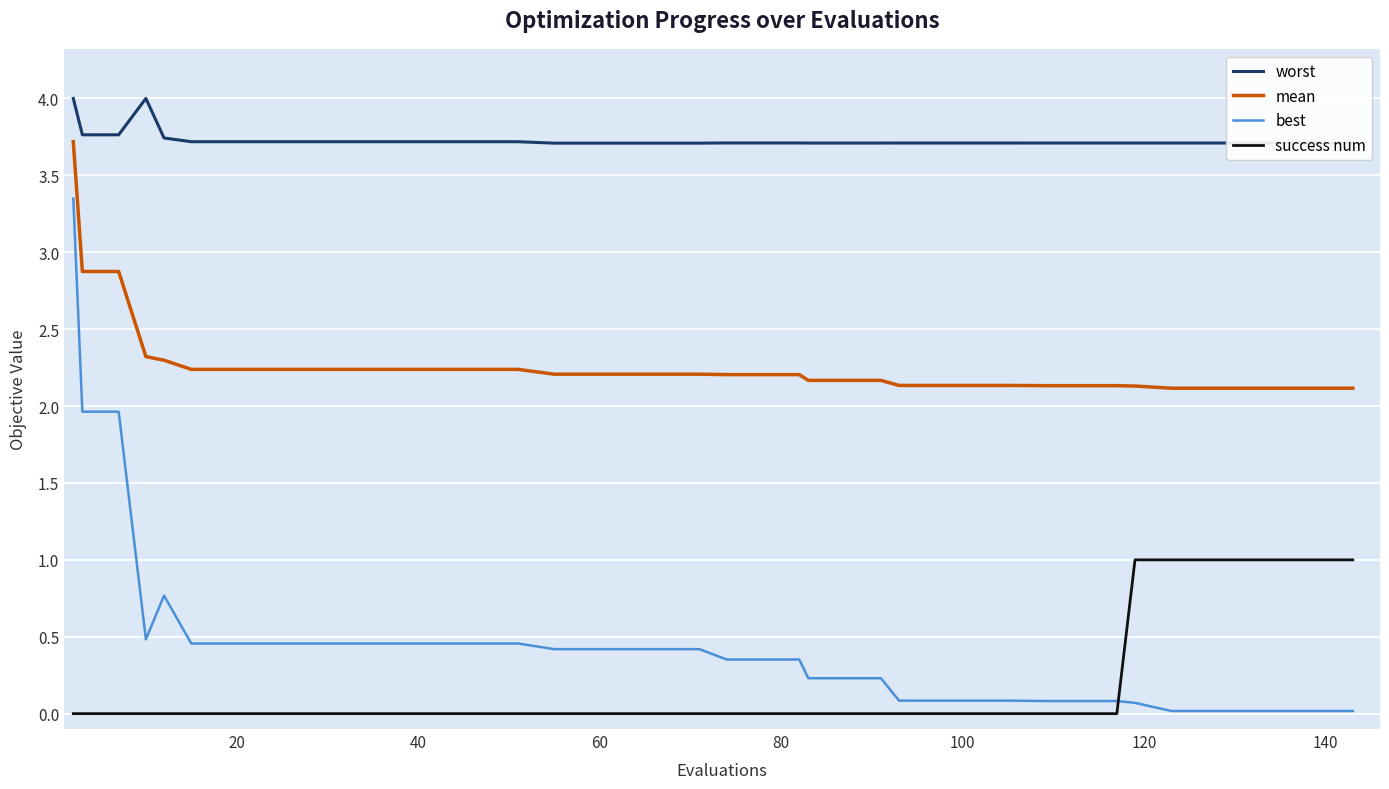

What is the maximum value shown in the chart?

4.0